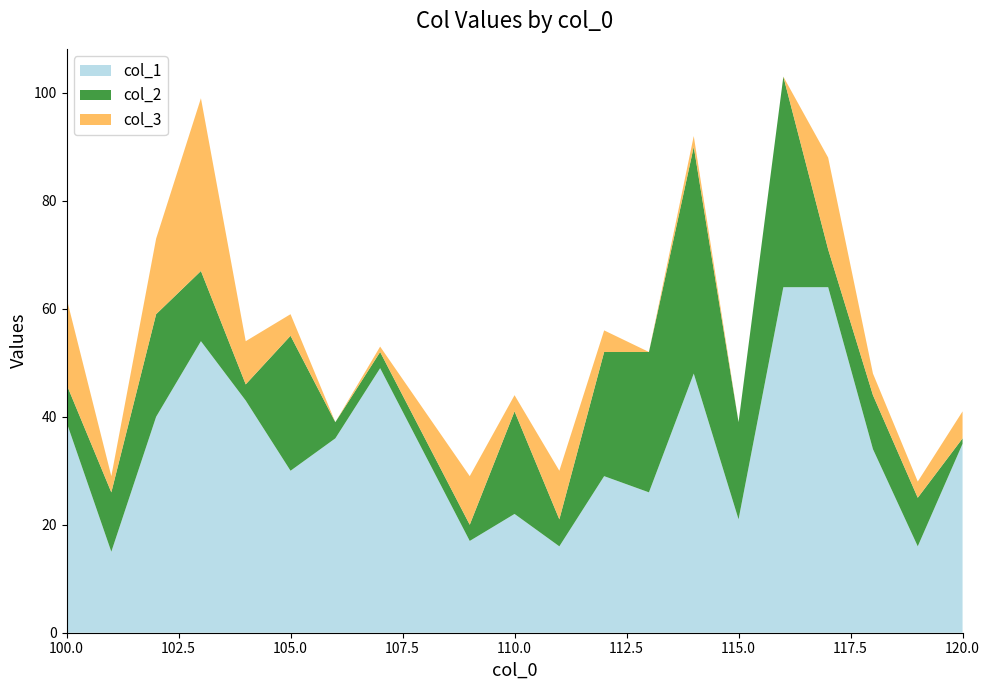

The value of col_1 at 105.0 is 30. True or false?

True